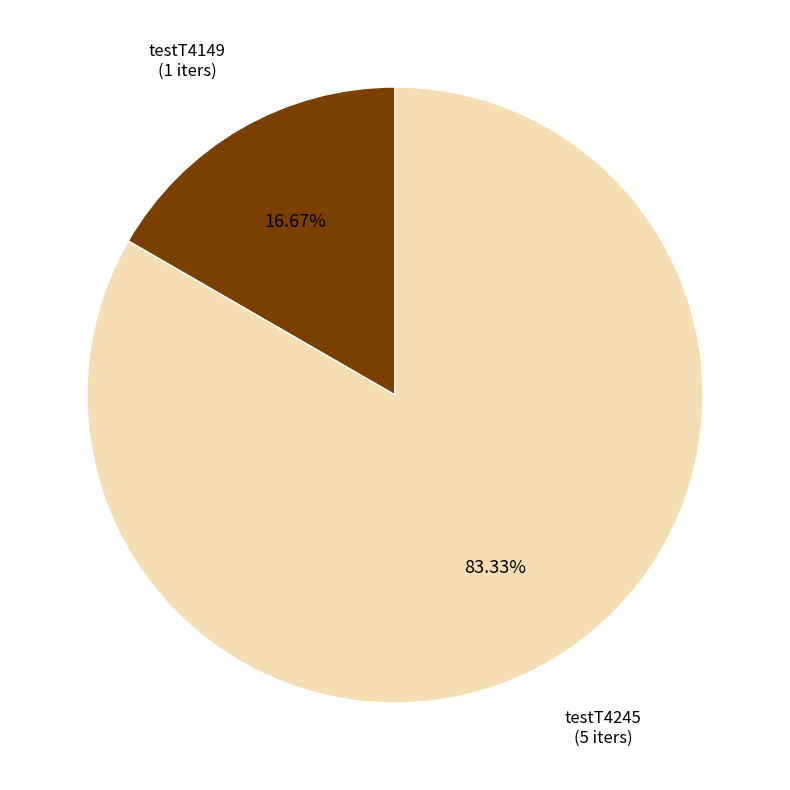

Is there a majority slice in this chart?

Yes